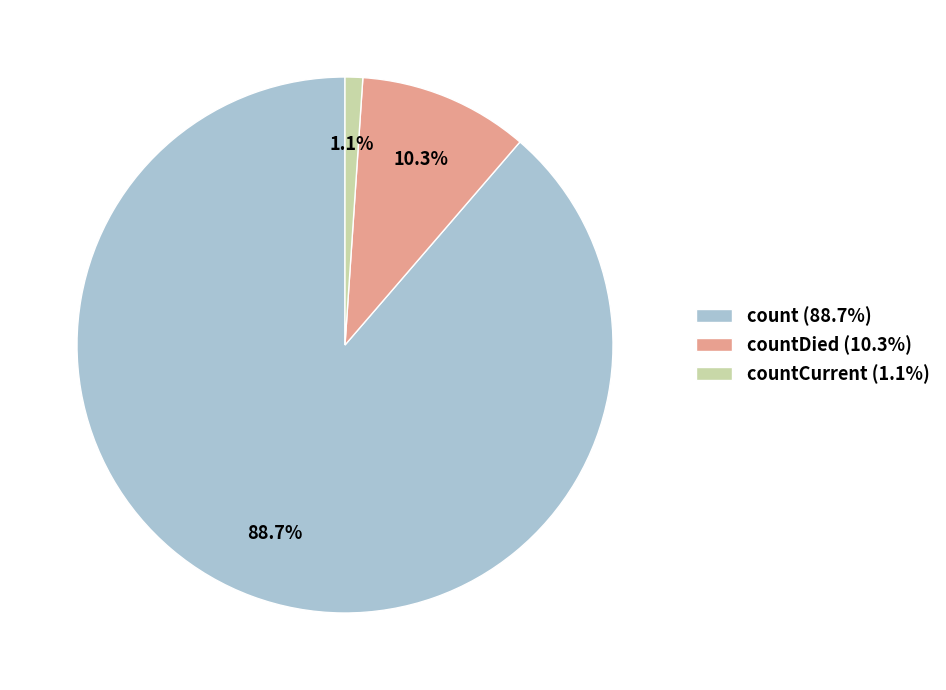

Is there a majority slice in this chart?

Yes